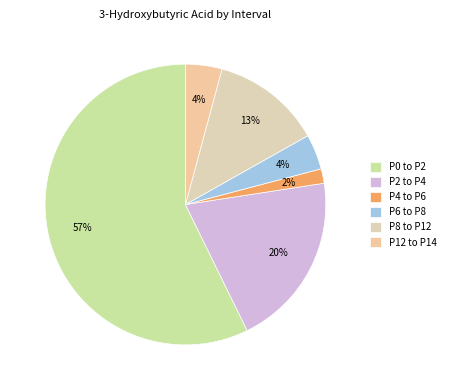

How many slices are in this pie chart?

6